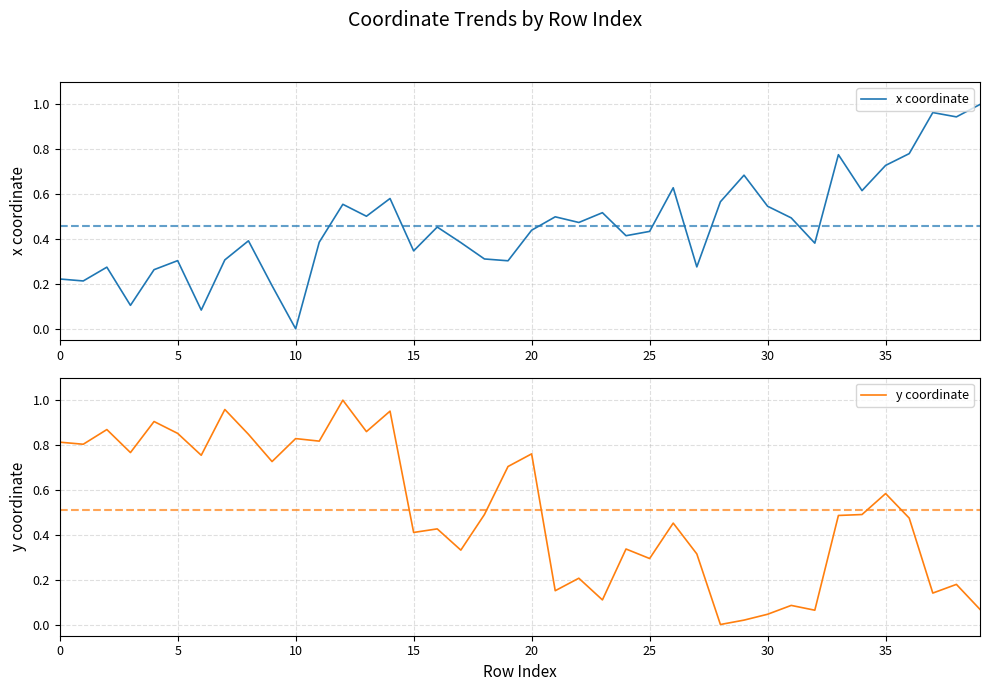

Where do x coordinate and y coordinate first cross each other?

15 and 16